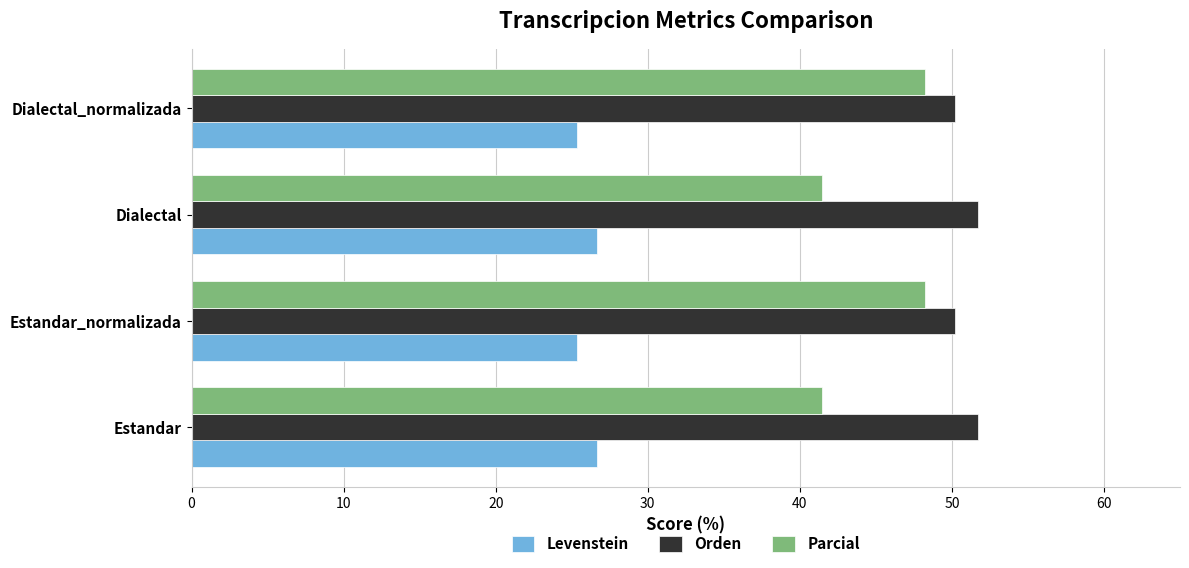

True or false: Orden has a value of 51.7 at Dialectal.

True